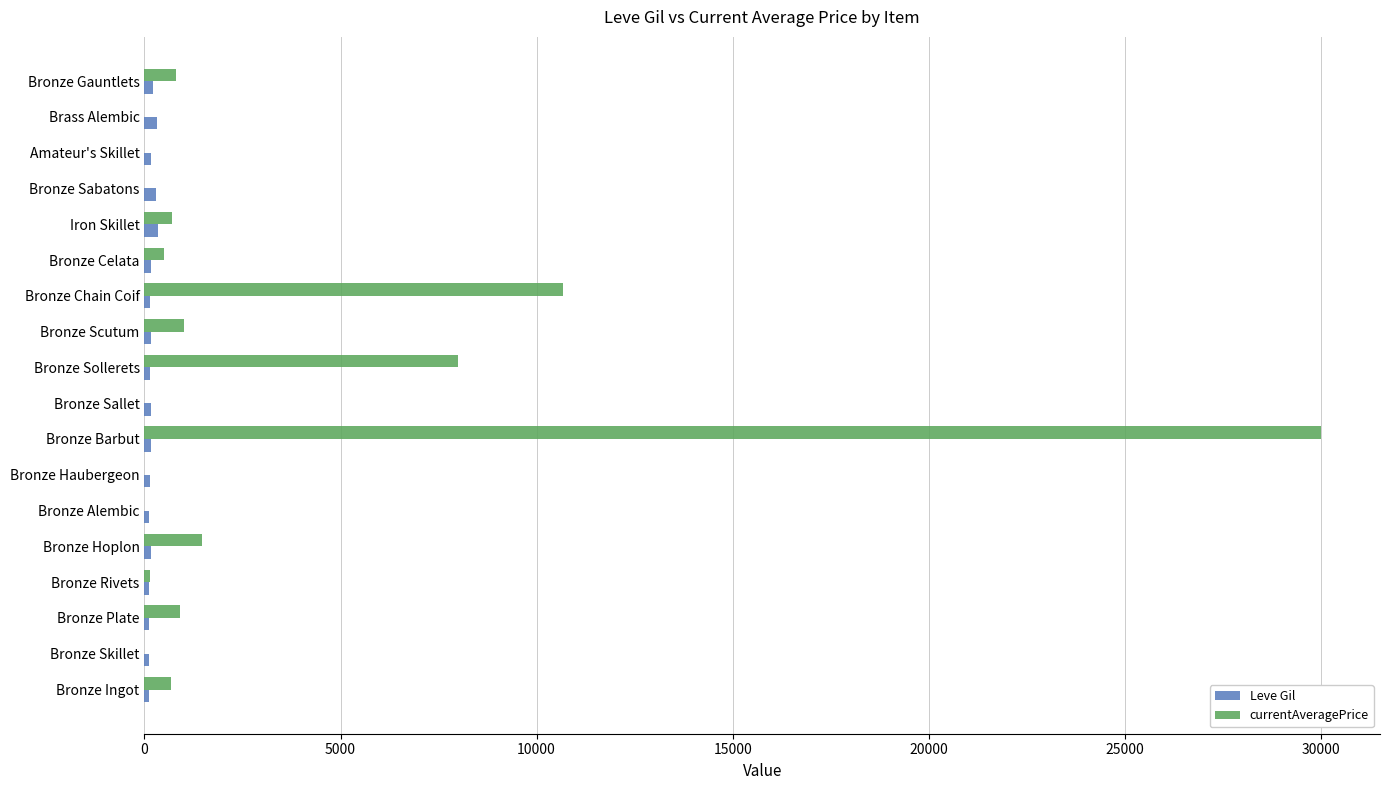

What is the sum of all Leve Gil values?

3224.0